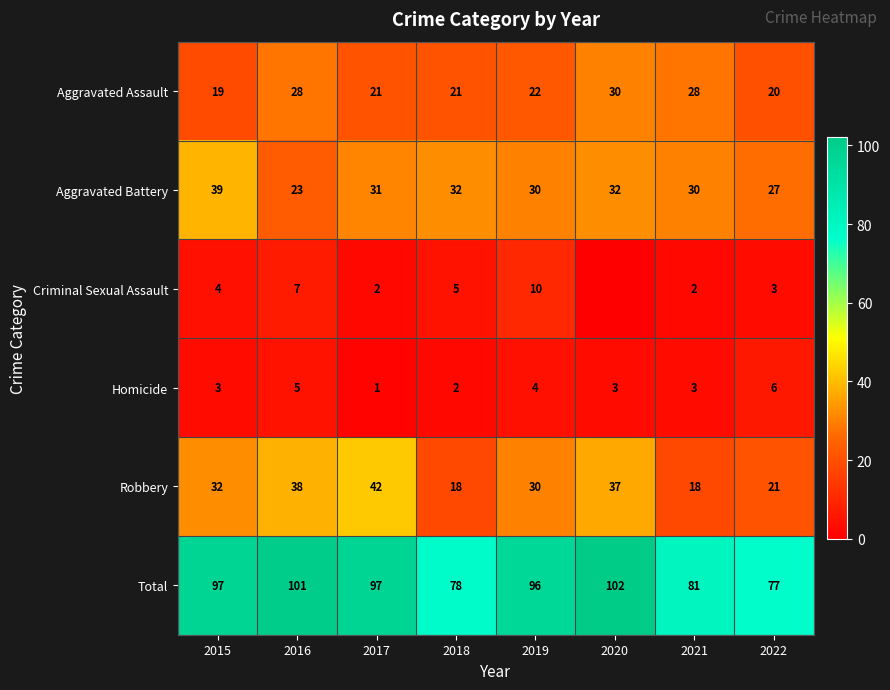

Is the value of Robbery at 2019 greater than the value of Criminal Sexual Assault at 2018?

Yes